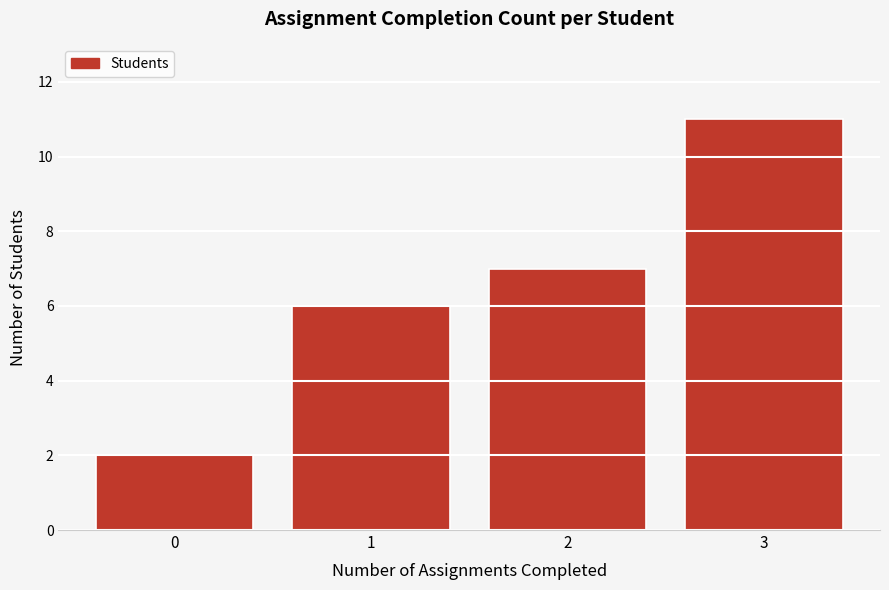

Reading left to right, extract all data points from this chart.

0=2	1=6	2=7	3=11